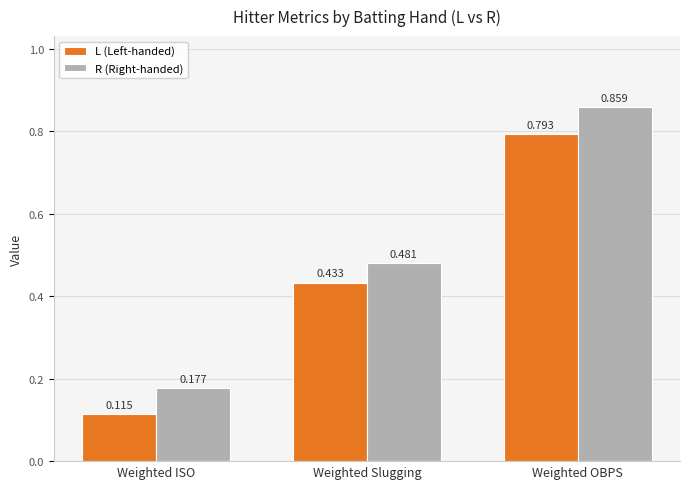

The R (Right-handed) series shows 0.1 at Weighted Slugging. True or false?

False